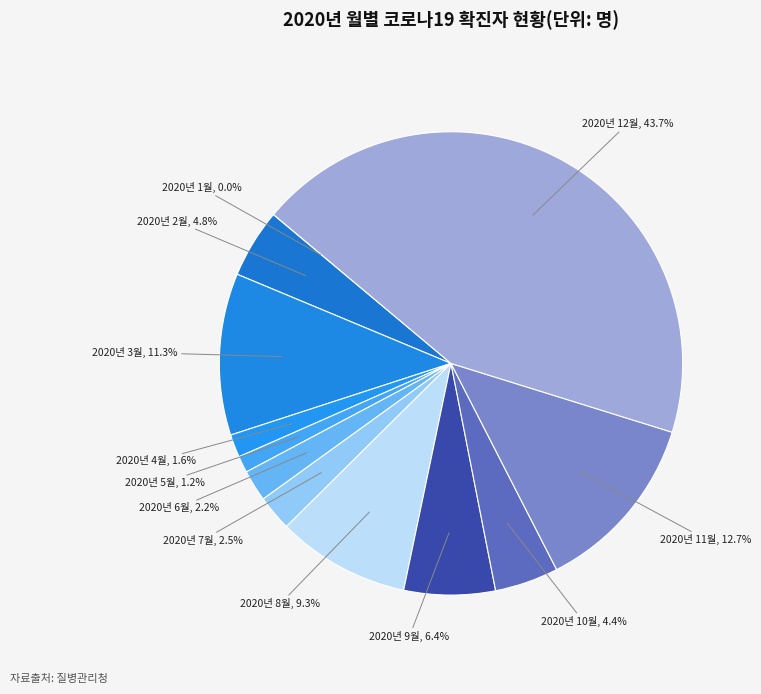

Rank the categories by value from lowest to highest.

2020년 1월, 2020년 5월, 2020년 4월, 2020년 6월, 2020년 7월, 2020년 10월, 2020년 2월, 2020년 9월, 2020년 8월, 2020년 3월, 2020년 11월, 2020년 12월